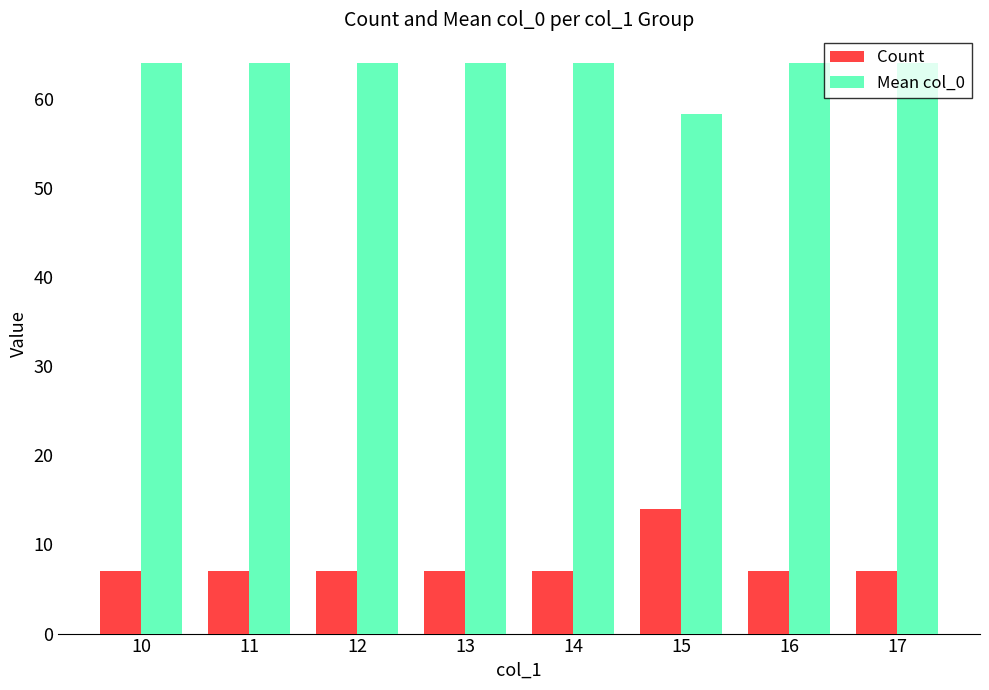

At which category is the sum across all series the highest?

15